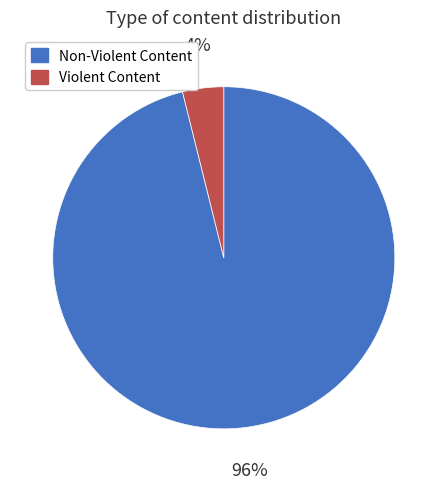

Which slice is the smallest?

Violent Content